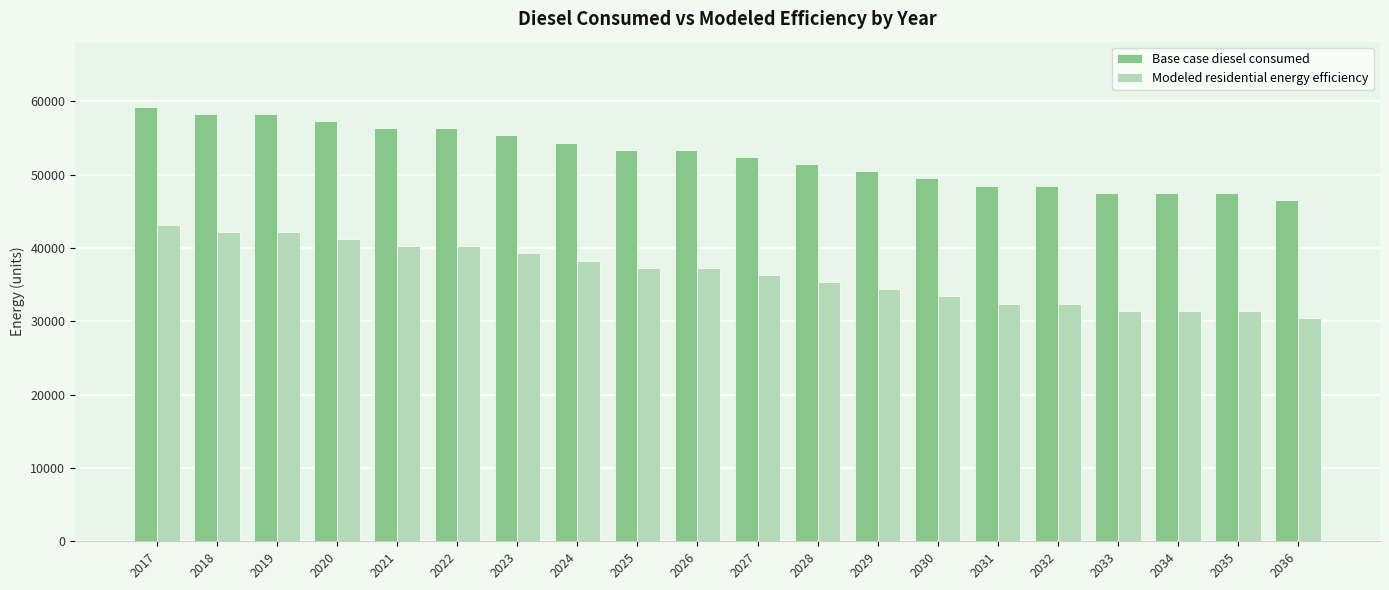

What is the minimum value for Base case diesel consumed?

46559.8